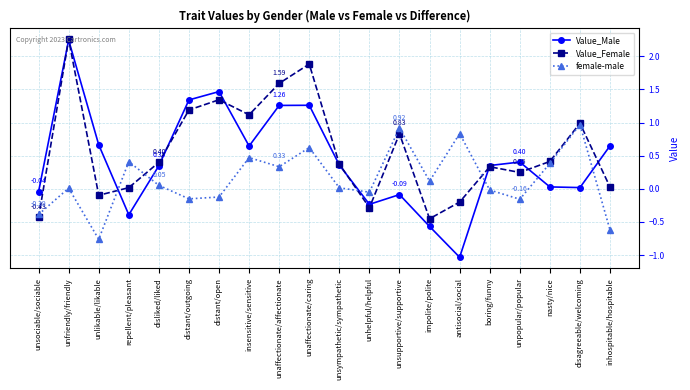

How many interior local valleys does the Value_Female series have?

5